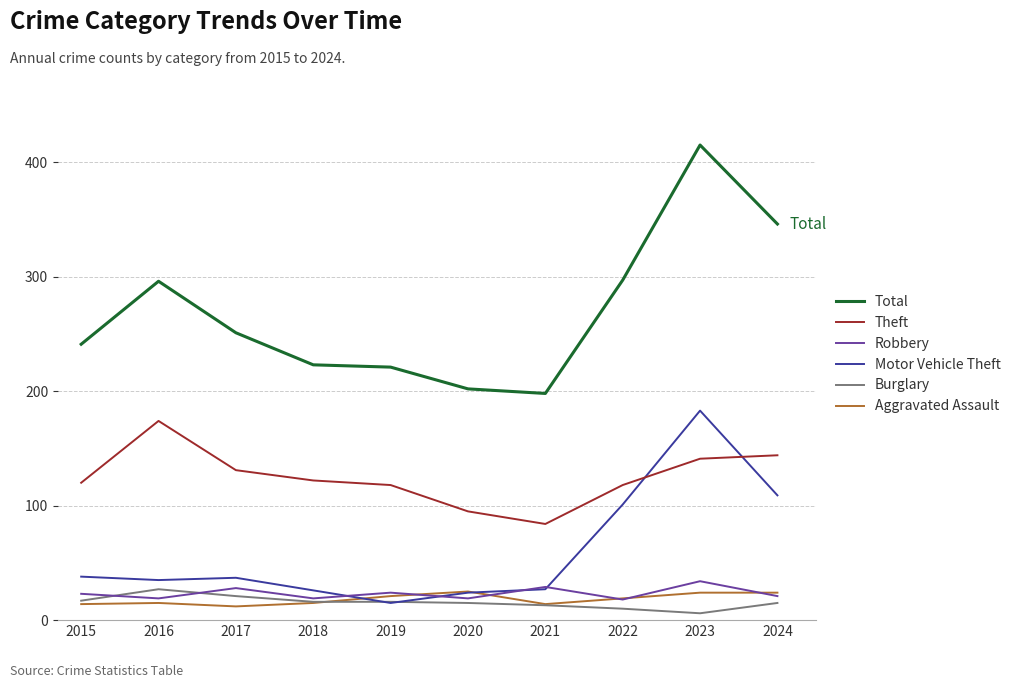

What is the minimum value shown in the chart?

6